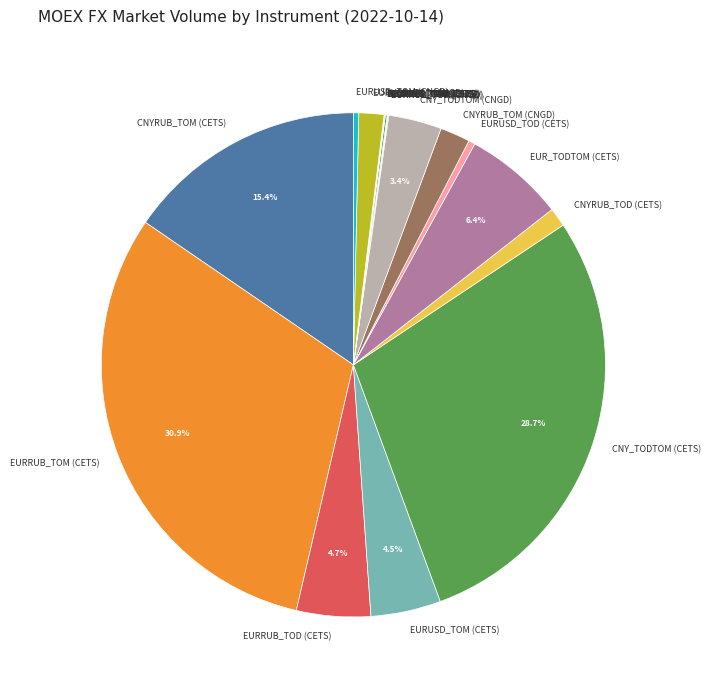

To the nearest percent, what portion does CNYRUB_TOM (CETS) represent?

15%